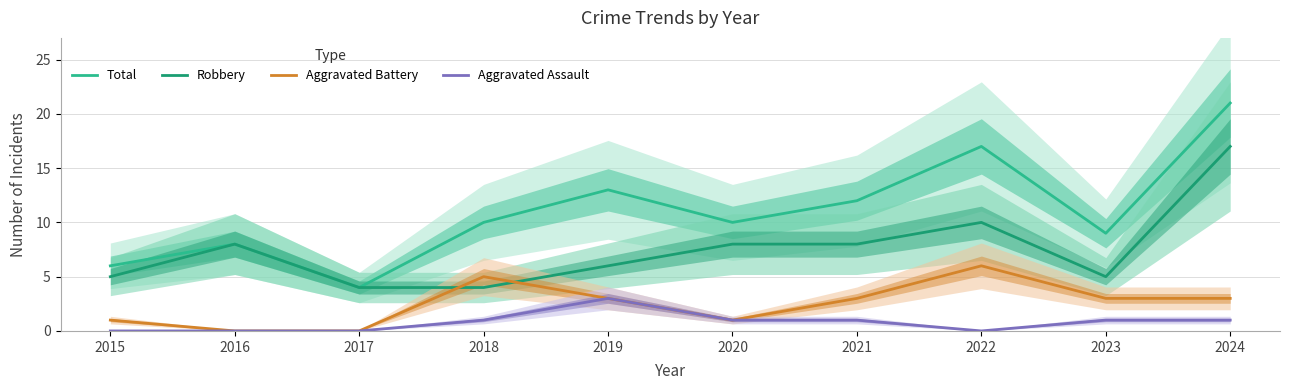

Between 2021 and 2022, which series saw the biggest shift?

Total